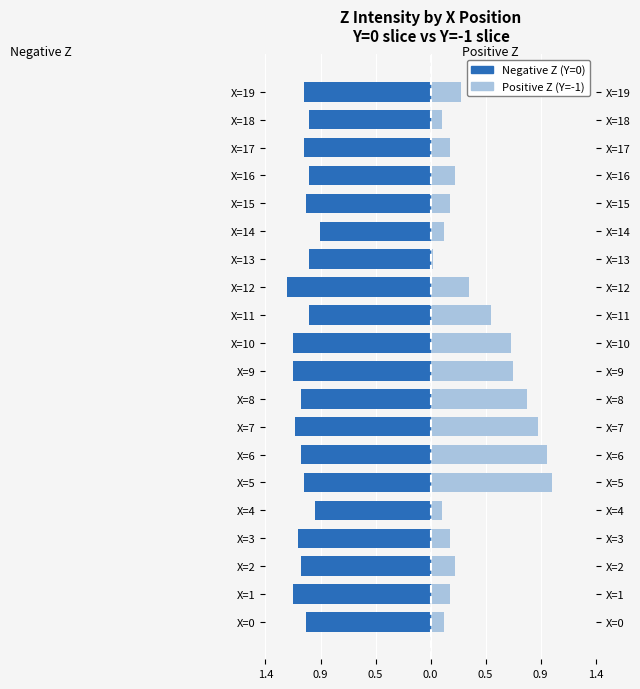

What is the approximate value of Positive Z (Y=-1) at X=3?

0.2